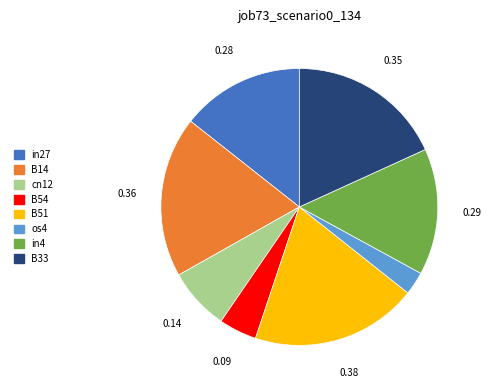

Is there a majority slice in this chart?

No